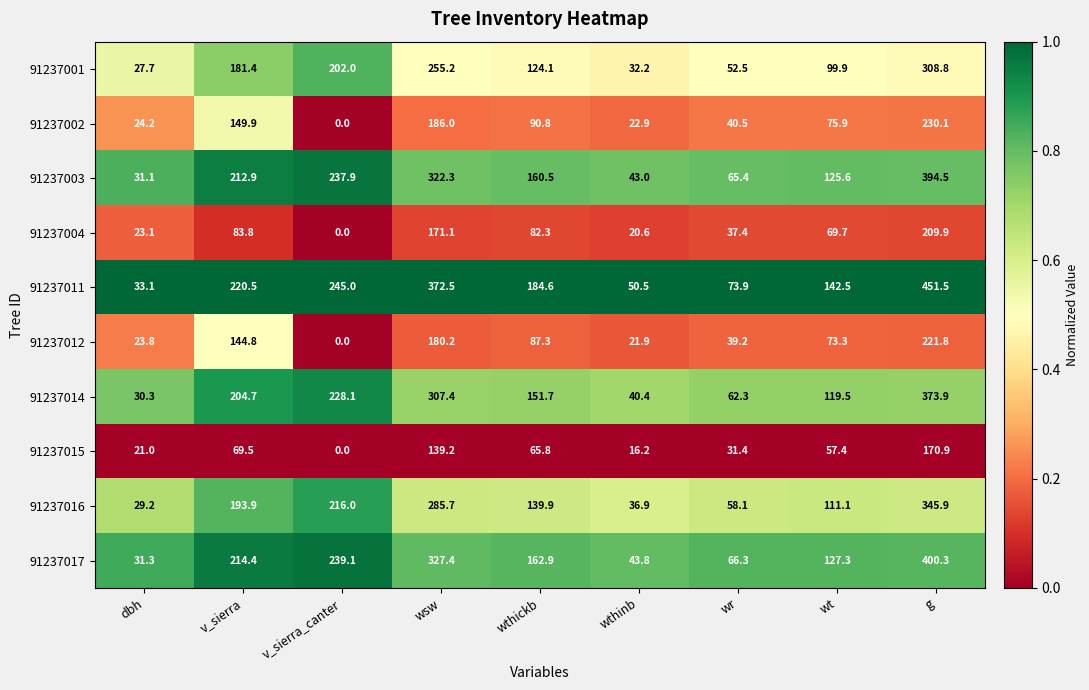

What is the lowest value of the 91237014 series?

30.3